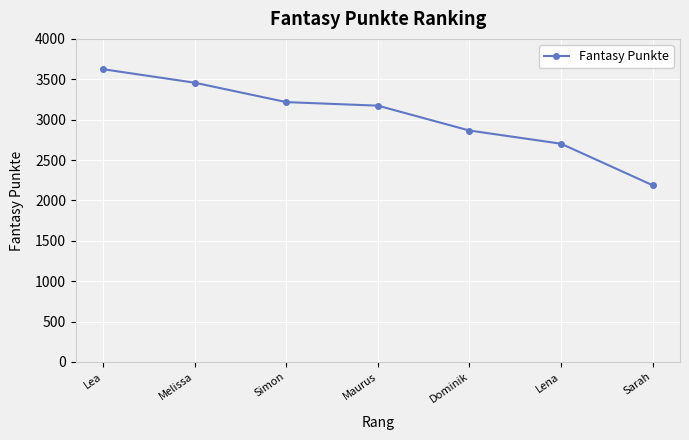

Is it true that the value at Dominik is 2865?

True